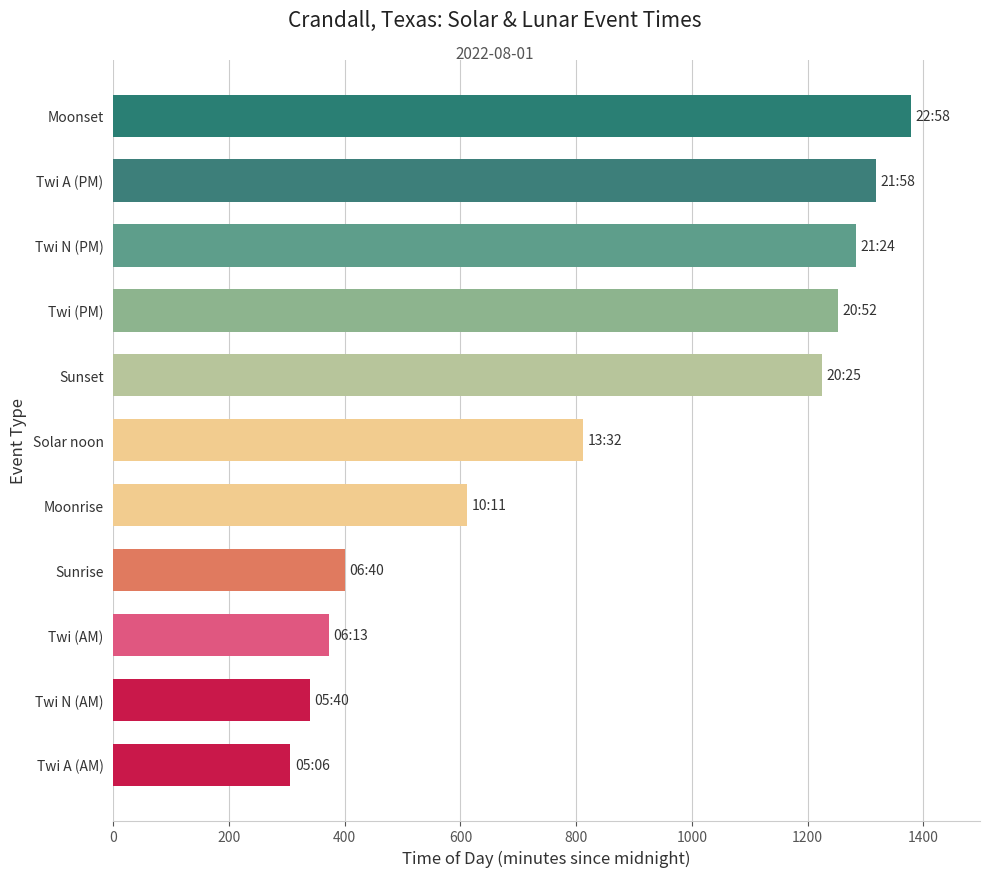

True or false: the data shows 445 at Twi N (AM).

False